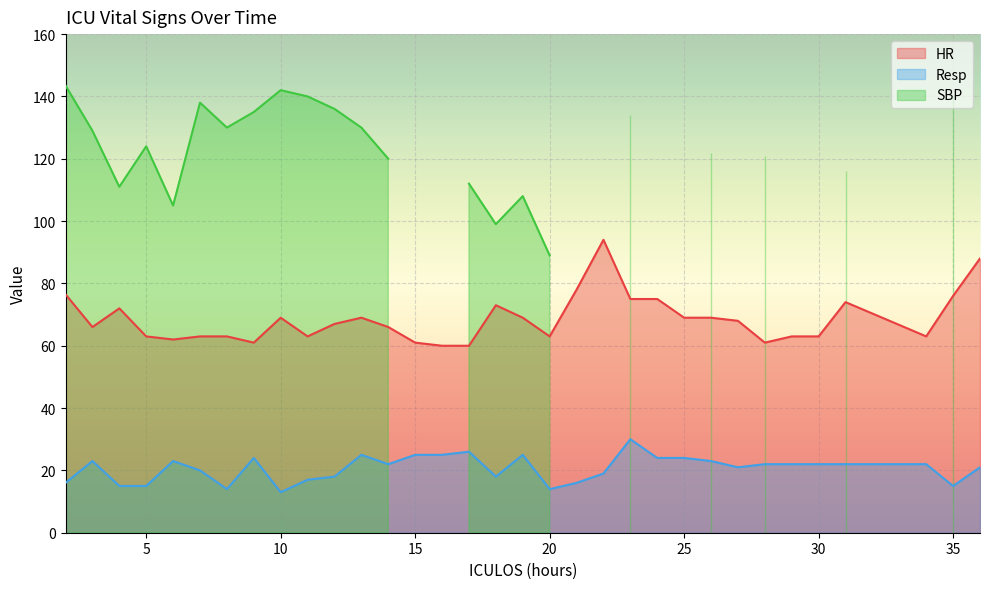

Rank the series at 27 from highest to lowest value.

HR, Resp